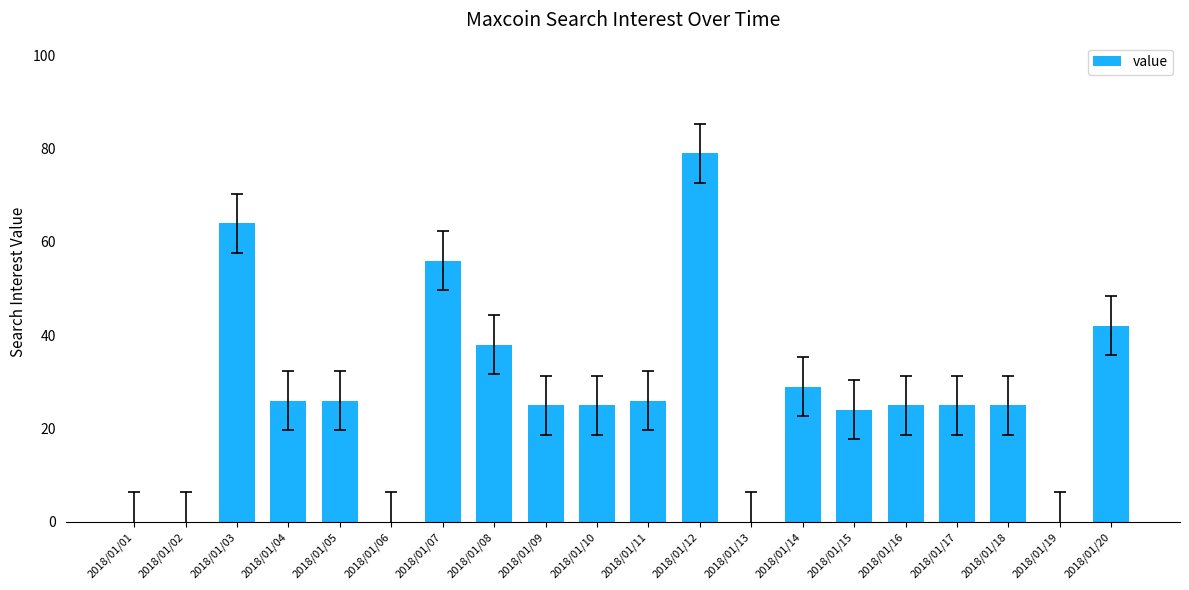

Is it true that the value at 2018/01/14 is 40?

False